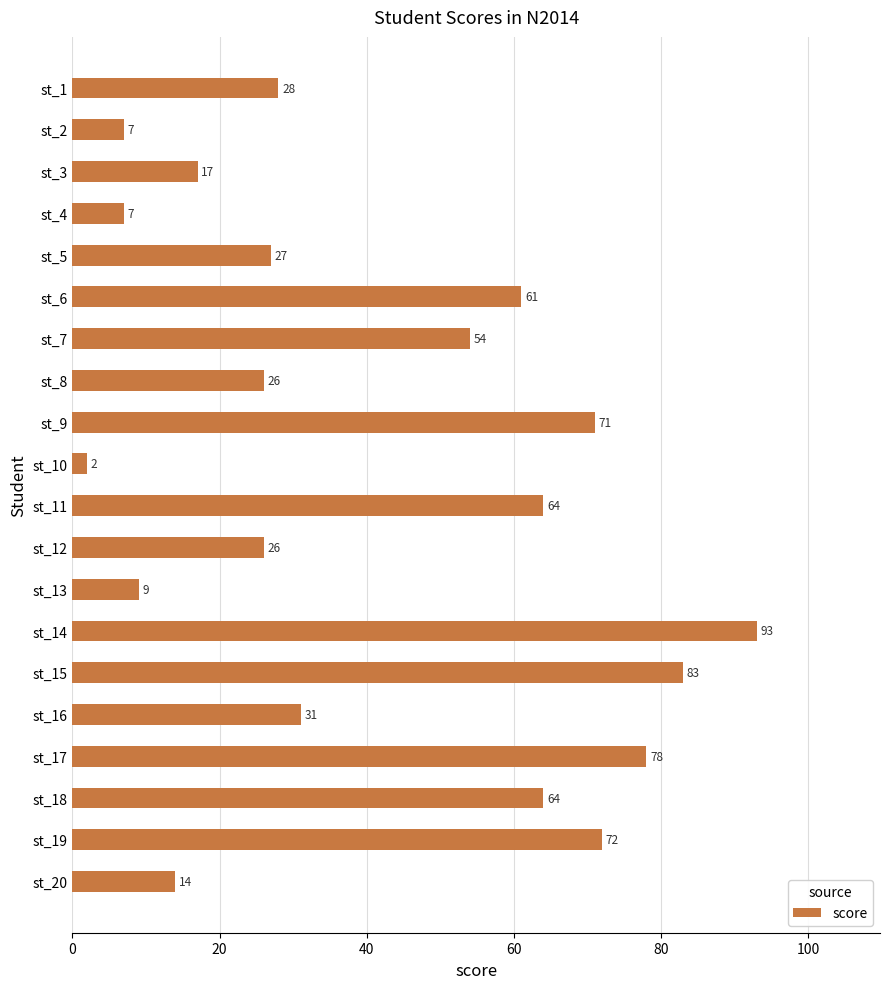

What is the value of the 4th bar from the top?

7